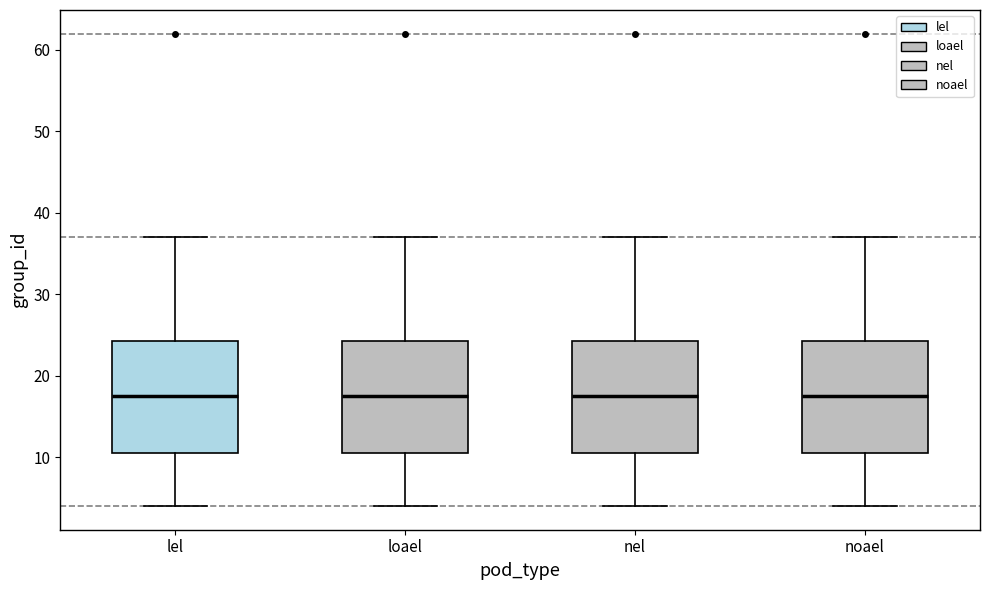

Where is the upper edge of the box for lel on the y-axis? The values are not printed on the chart, so give them approximately, as read against the axis.

24